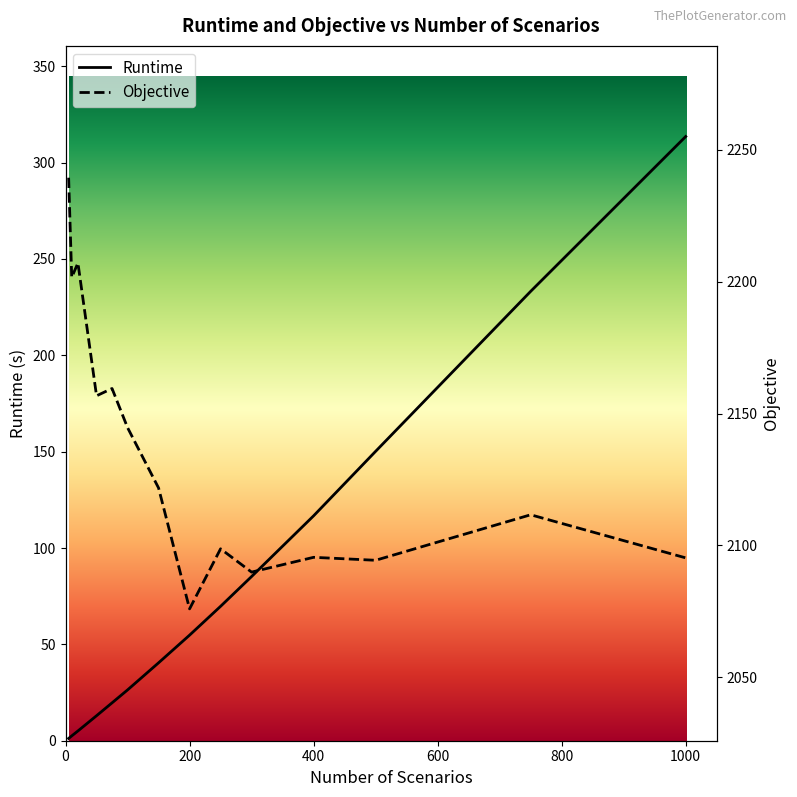

Which series has the largest total across all categories?

Objective